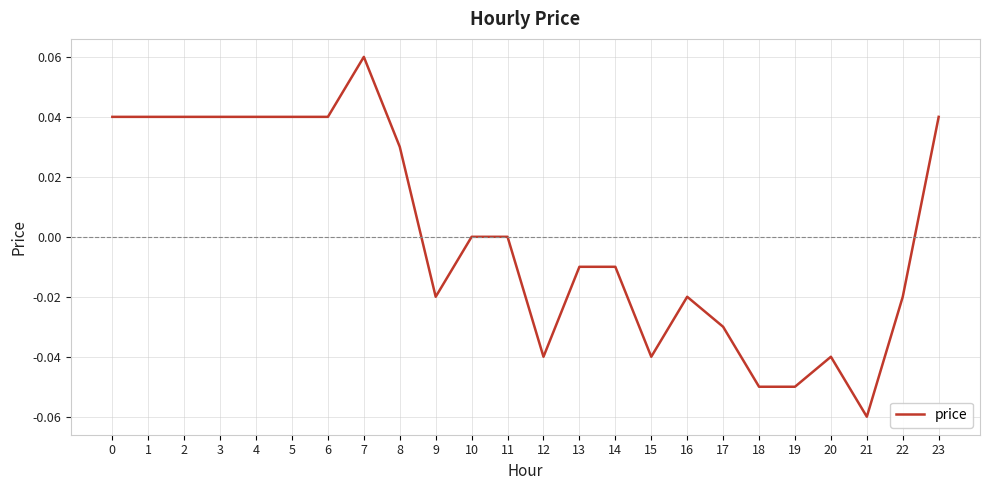

Between 3 and 15, which is larger?

3